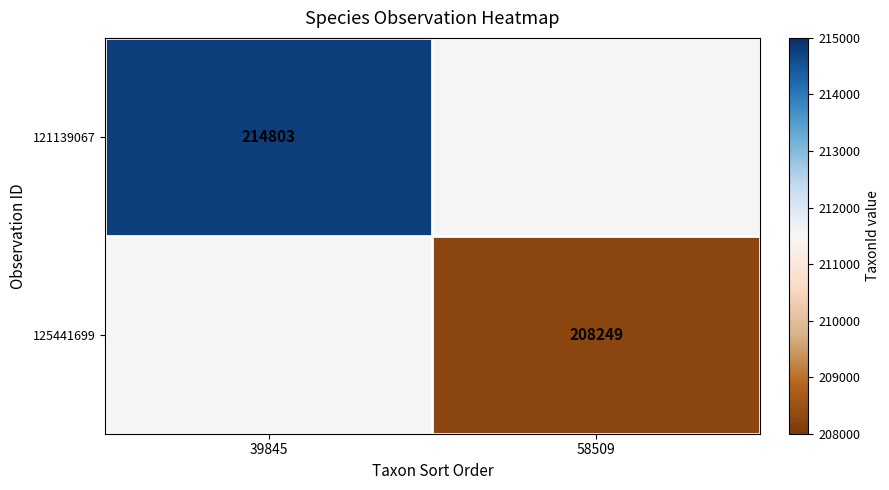

Is it true that 121139067 equals 214803 at 39845?

True